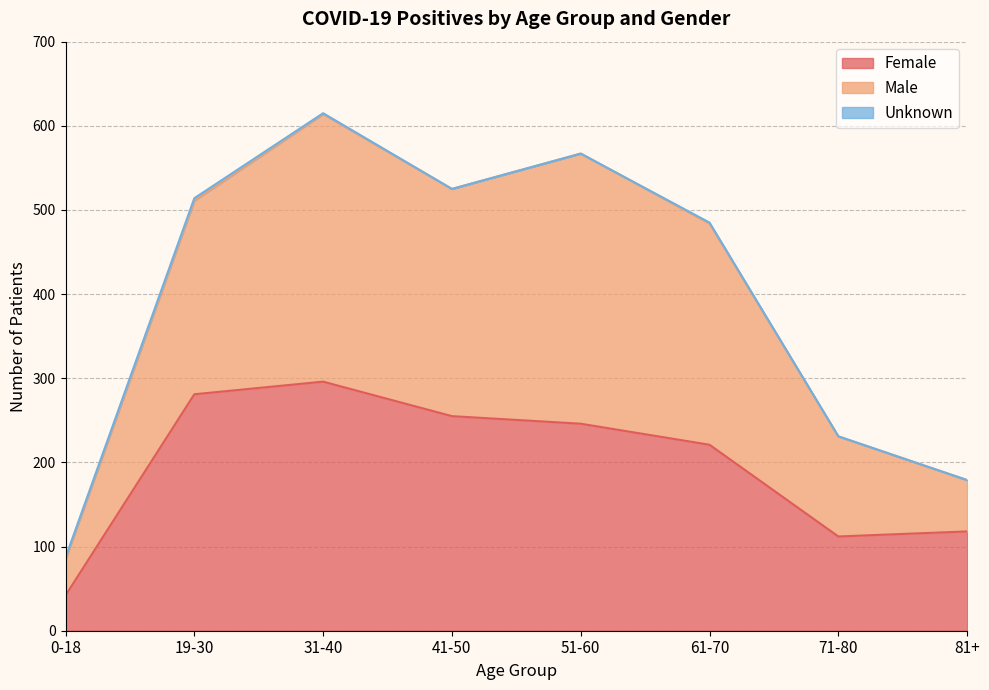

In Male, how many points are higher than both neighbors (excluding endpoints)?

2